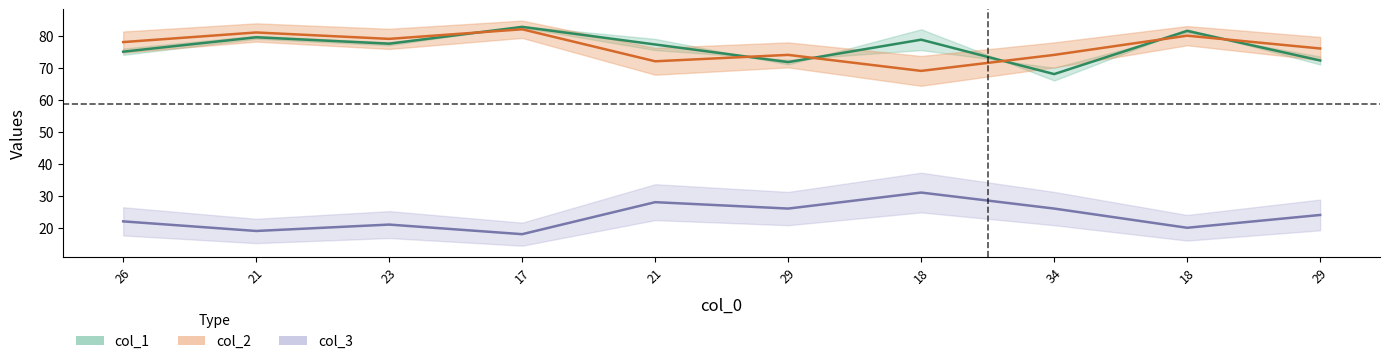

At how many categories does at least one series exceed 80?

2